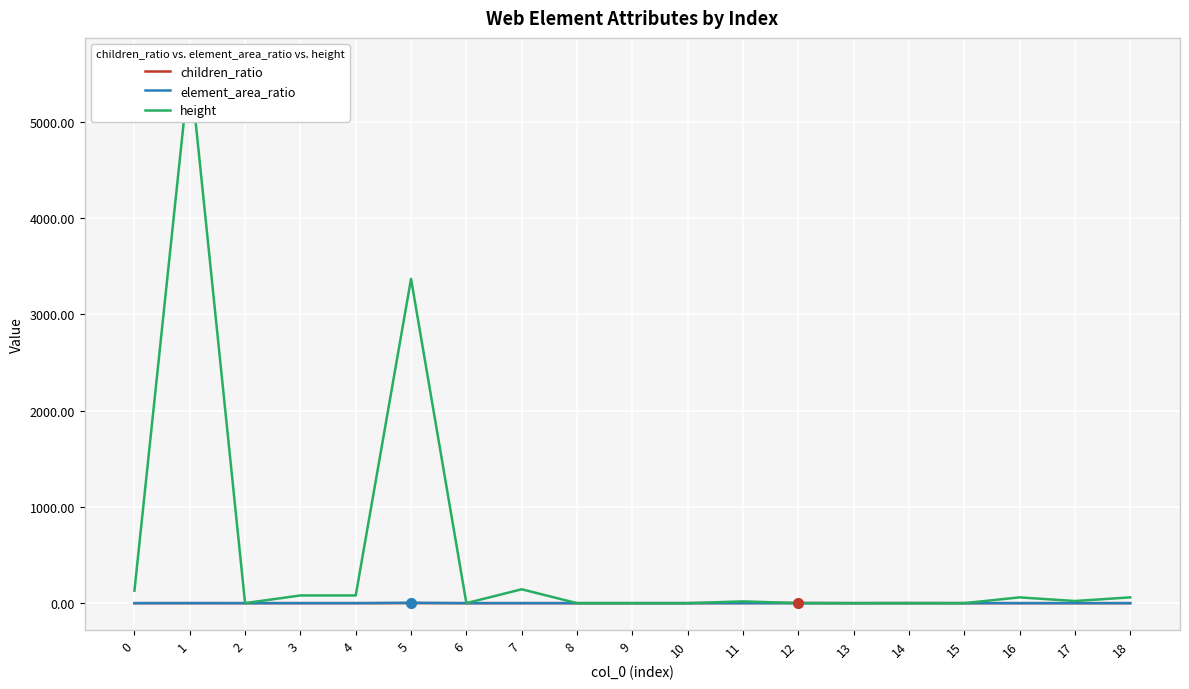

How many values in children_ratio are above zero?

15